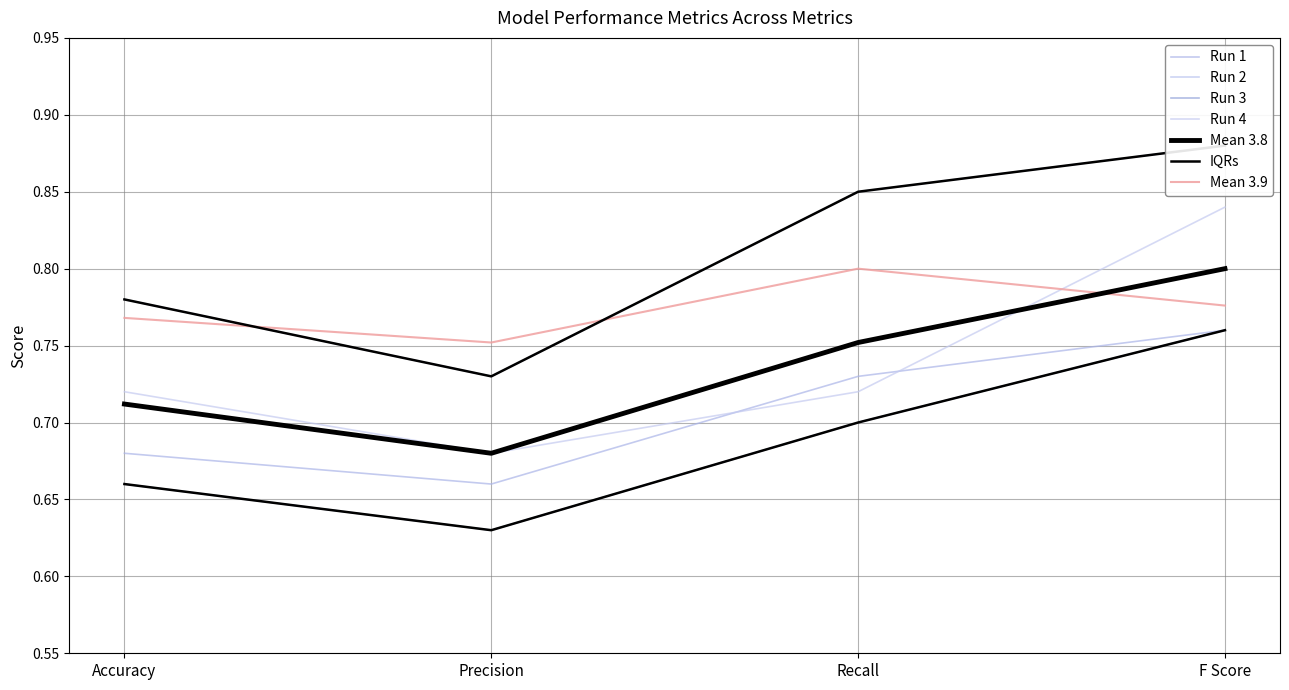

Where is Mean 3.9 nearest to the value 0?

Precision